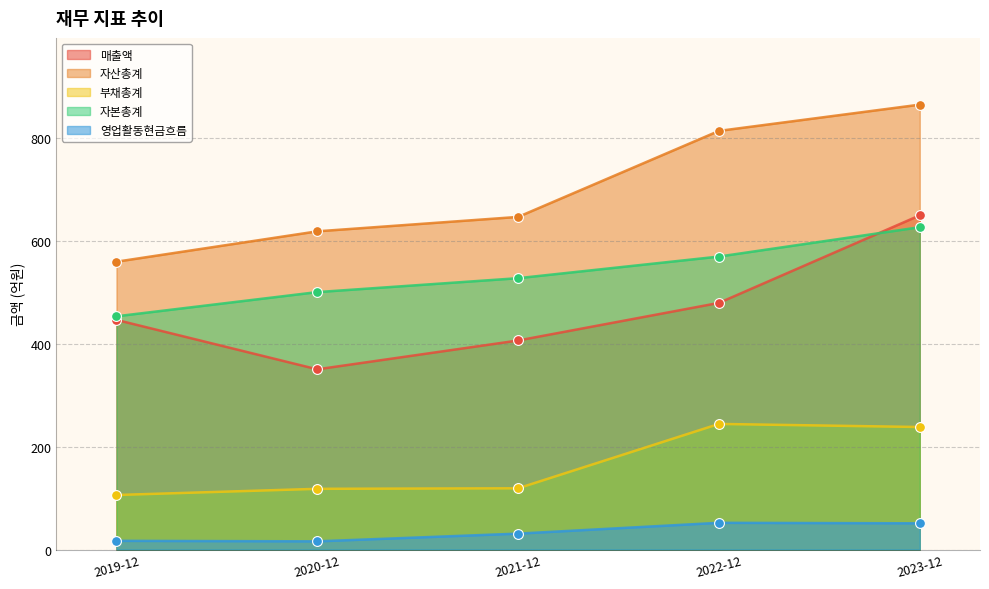

At which category is the sum across all series the highest?

2023-12